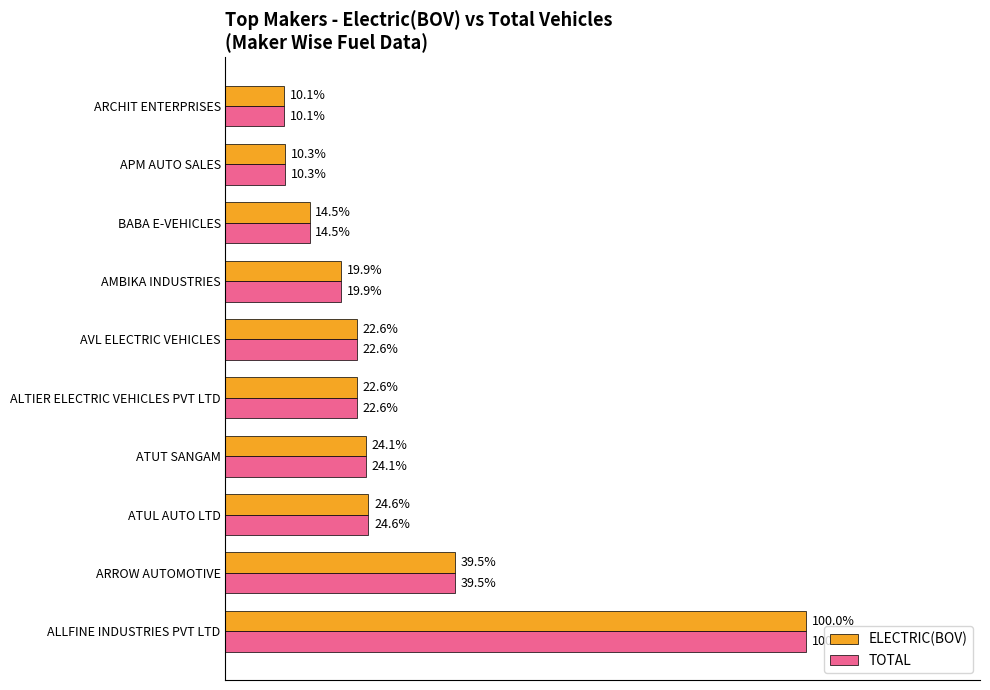

At which category is the sum across all series the highest?

ALLFINE INDUSTRIES PVT LTD